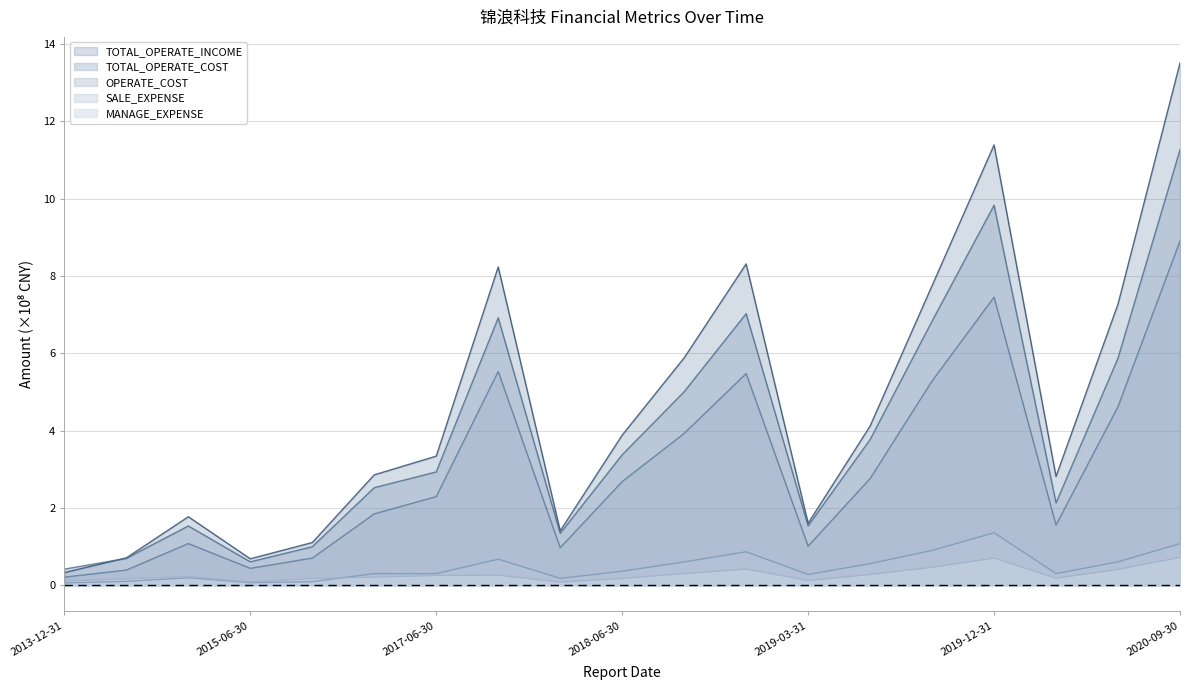

Which category has the highest value in the MANAGE_EXPENSE series?

2020-09-30